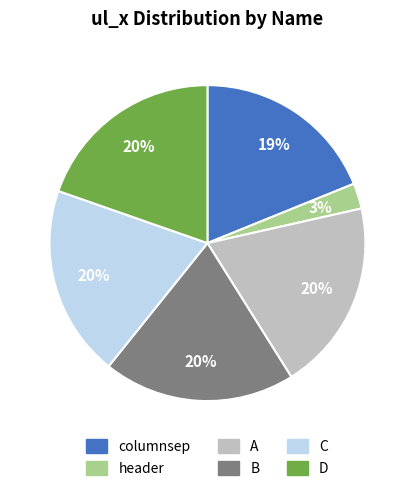

Approximately how many times larger is the value at A compared to B?

1.0